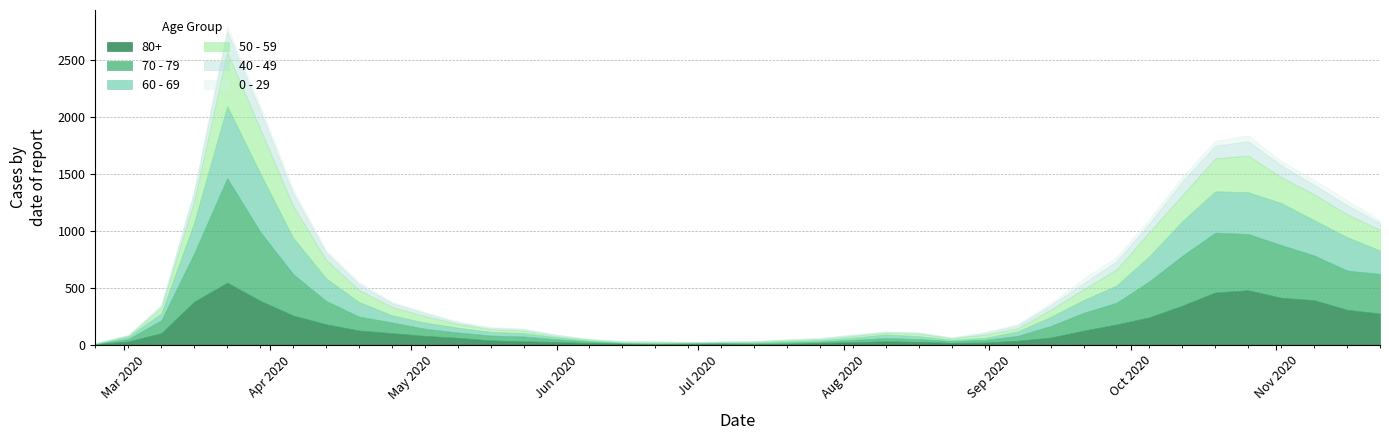

What is the maximum value for 50 - 59?

475